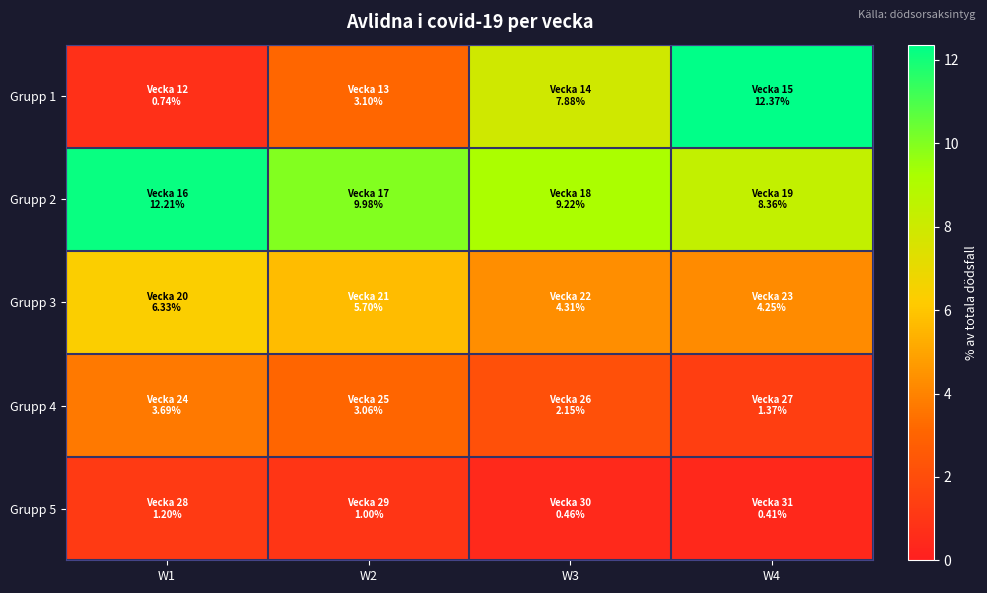

Count the number of categories in the chart.

4